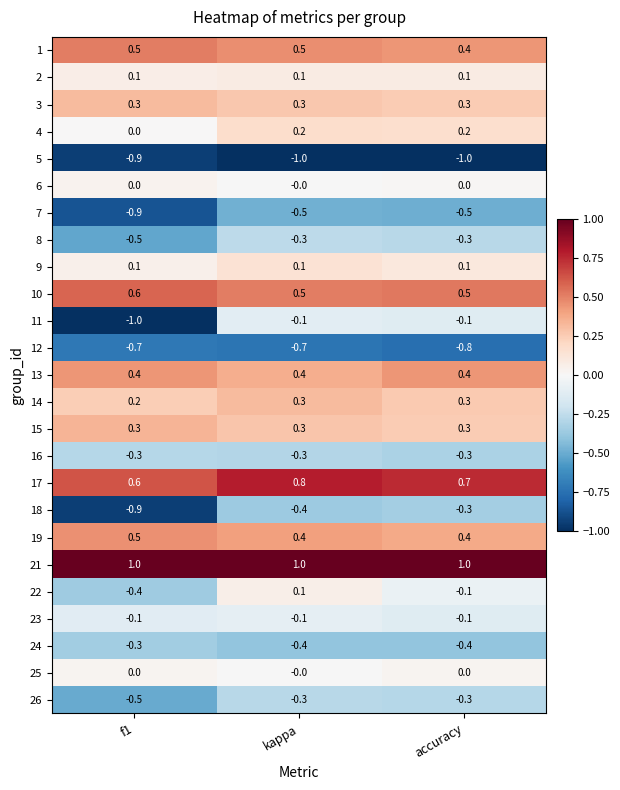

What is the average value of the 16 series?

-0.3